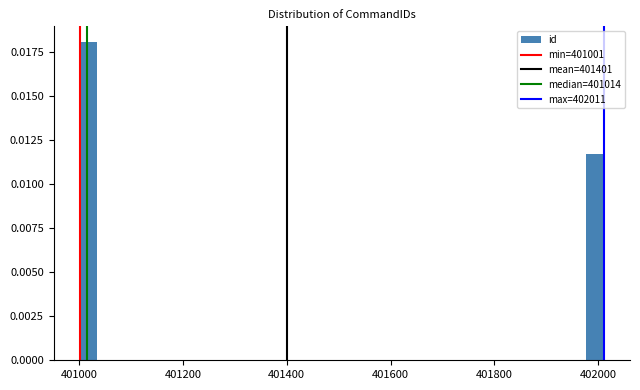

Around what value on the x-axis is the tallest bar? Give the approximate position of its centre, as read against the axis.

401020